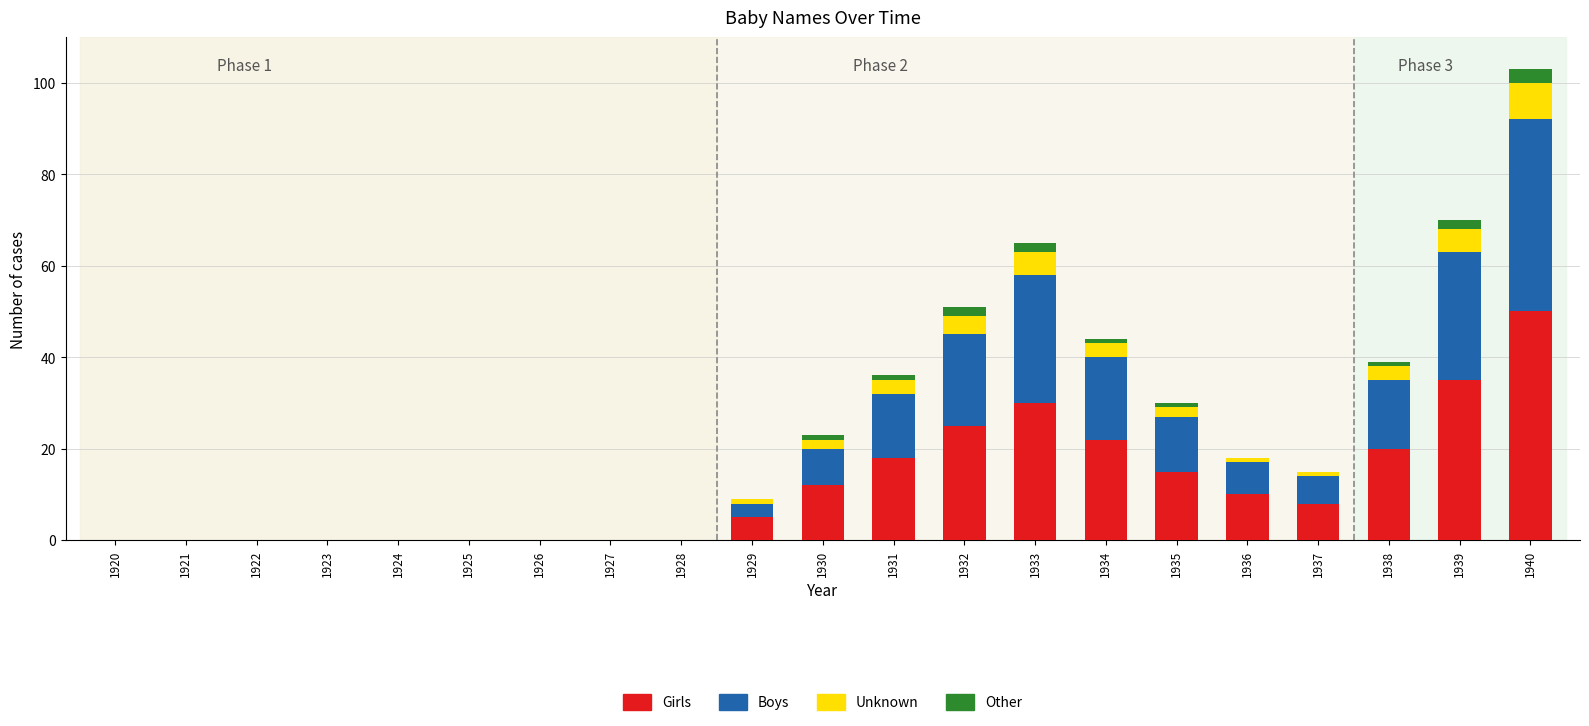

At which category is the sum across all series the highest?

1940